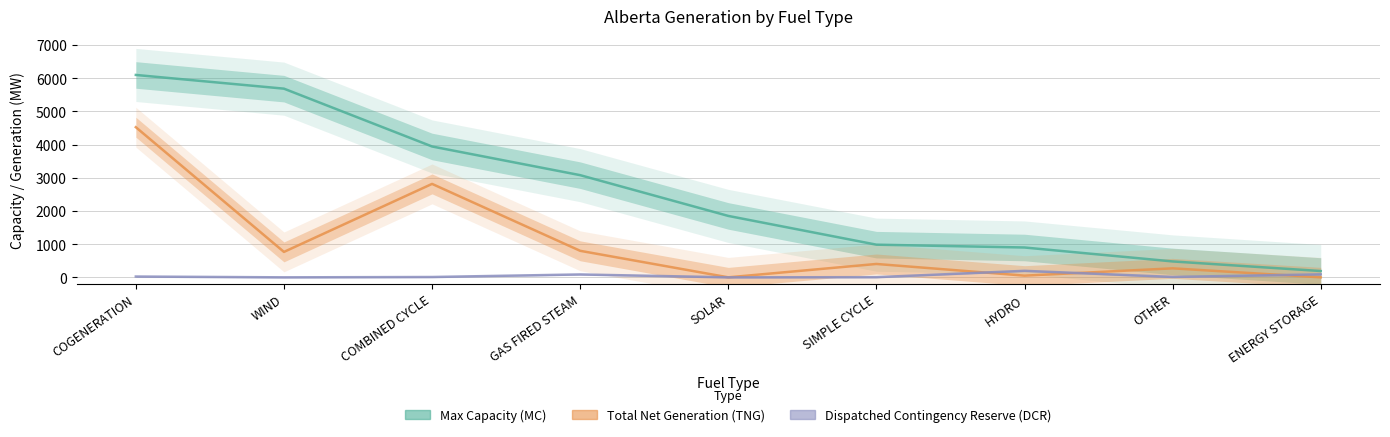

What is the difference between the Total Net Generation (TNG) values at SOLAR and GAS FIRED STEAM?

799